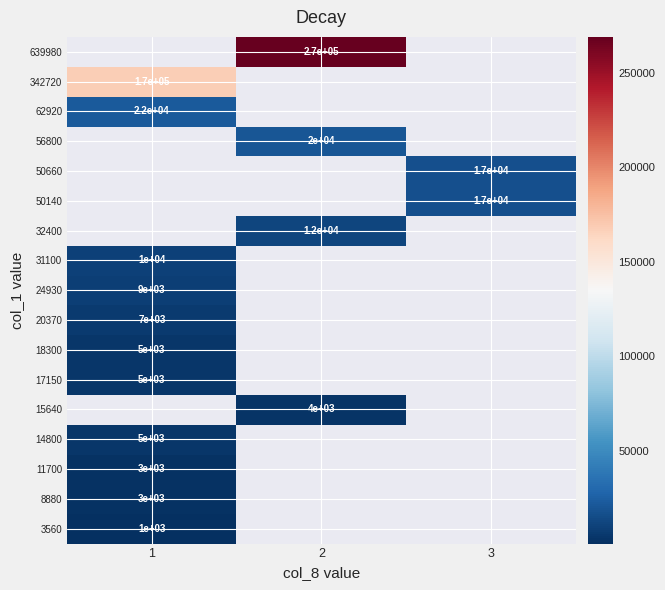

At which label is 8880 closest to 3000?

1